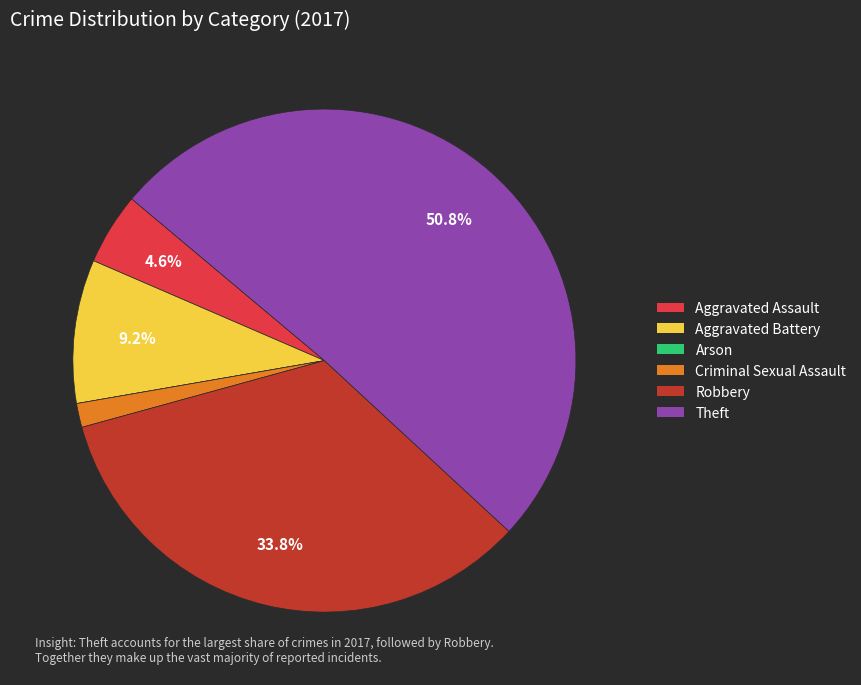

To the nearest percent, what percentage of the pie is Aggravated Battery?

9%